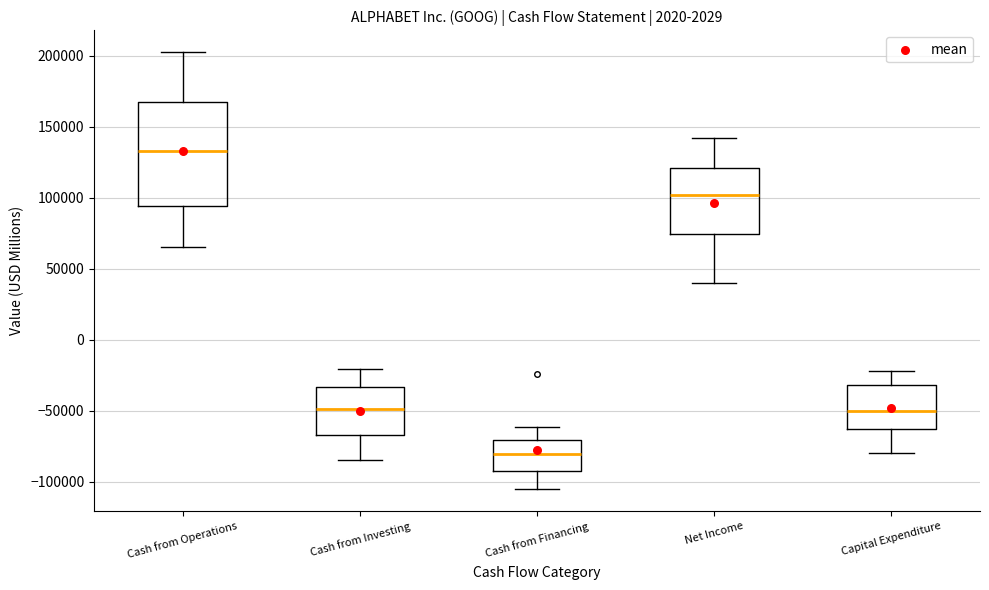

Where is the lower edge of the box for Cash from Operations on the y-axis? The values are not printed on the chart, so give them approximately, as read against the axis.

95000